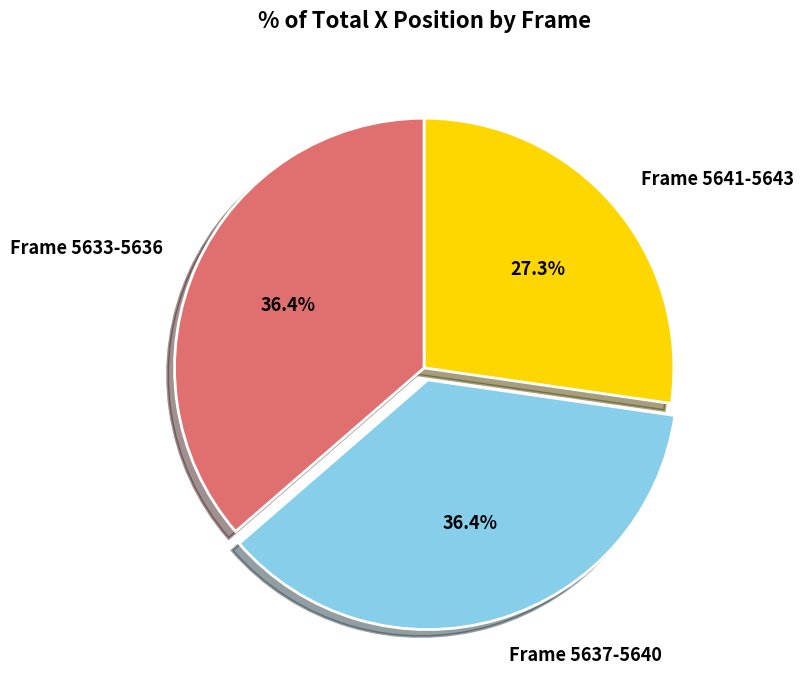

Which slice is the smallest?

Frame 5641-5643